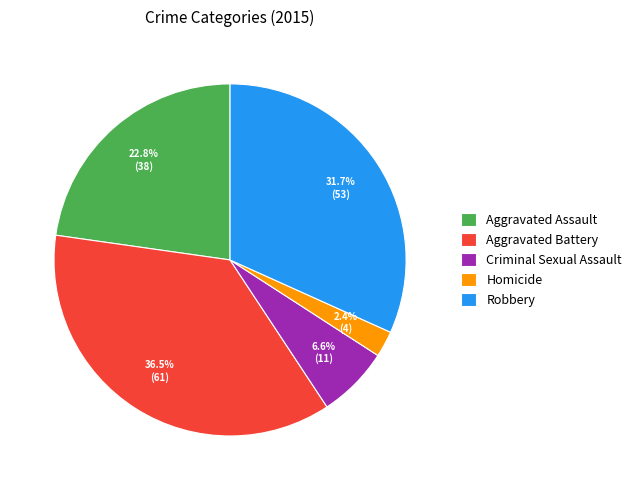

Which slice is the smallest?

Homicide